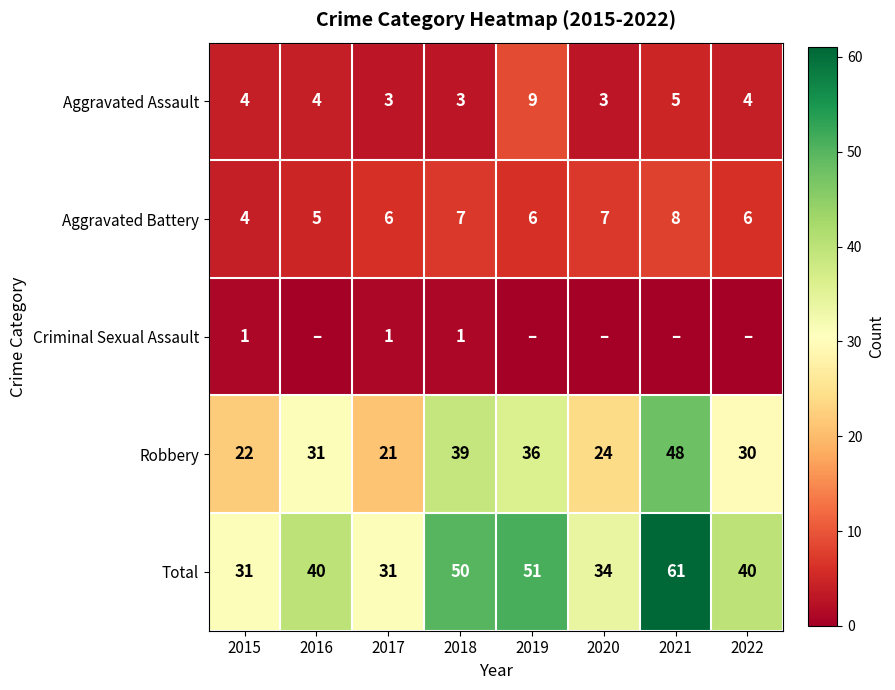

The value of Total at 2020 is 21. True or false?

False